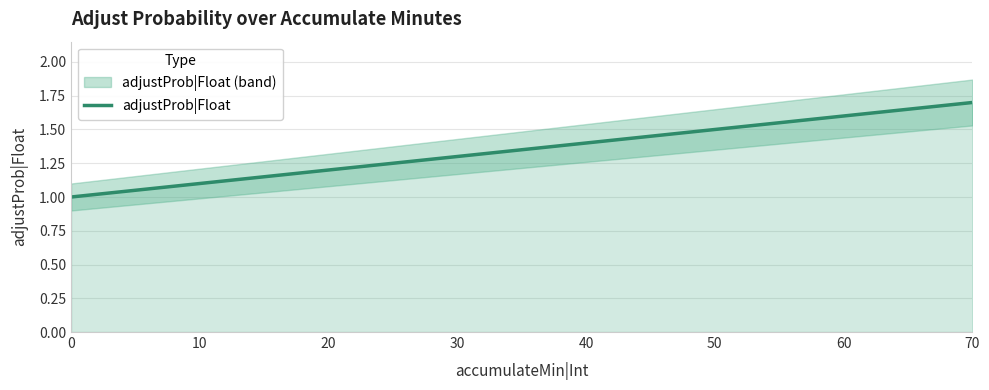

What is the sum of all values?

10.8